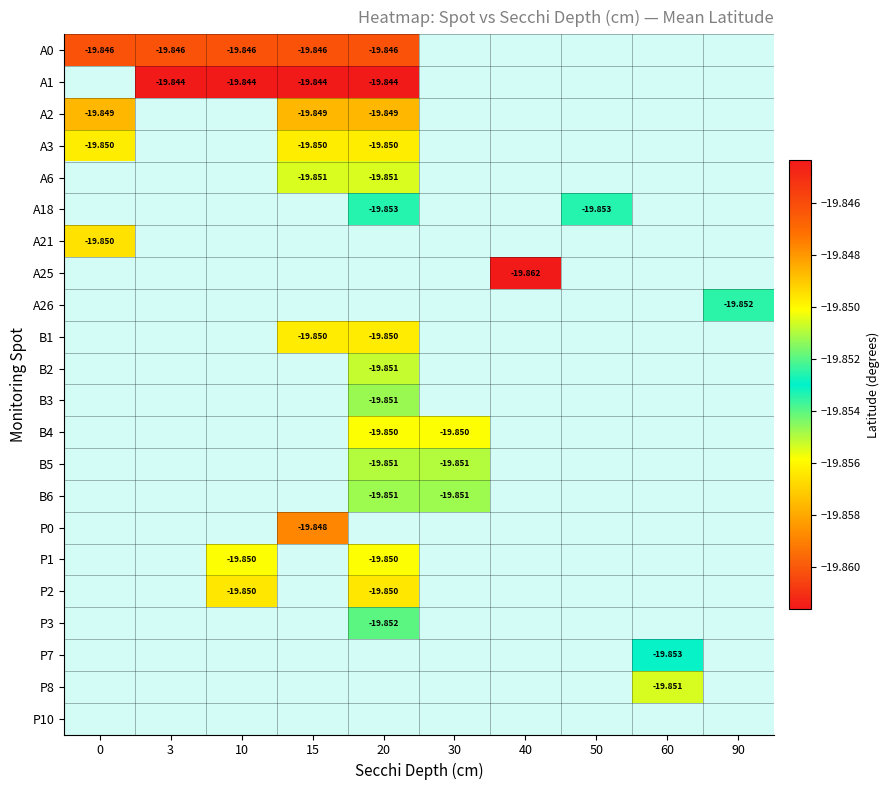

List the series in order of their overall mean, highest first.

A0, A1, A2, A3, A6, A18, A21, A25, A26, B1, B2, B3, B4, B5, B6, P0, P1, P2, P3, P7, P8, P10